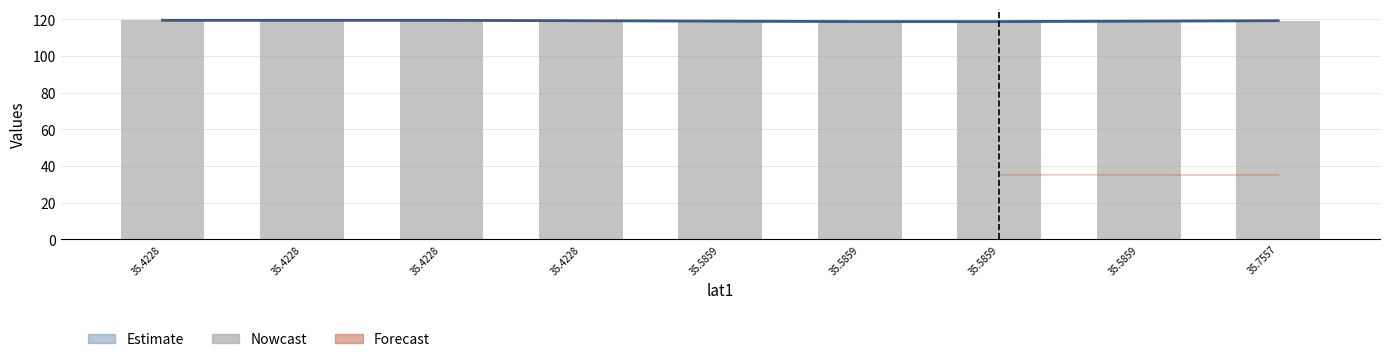

Rank the categories by value from highest to lowest.

35.4228, 35.4228, 35.4228, 35.4228, 35.7557, 35.5859, 35.5859, 35.5859, 35.5859